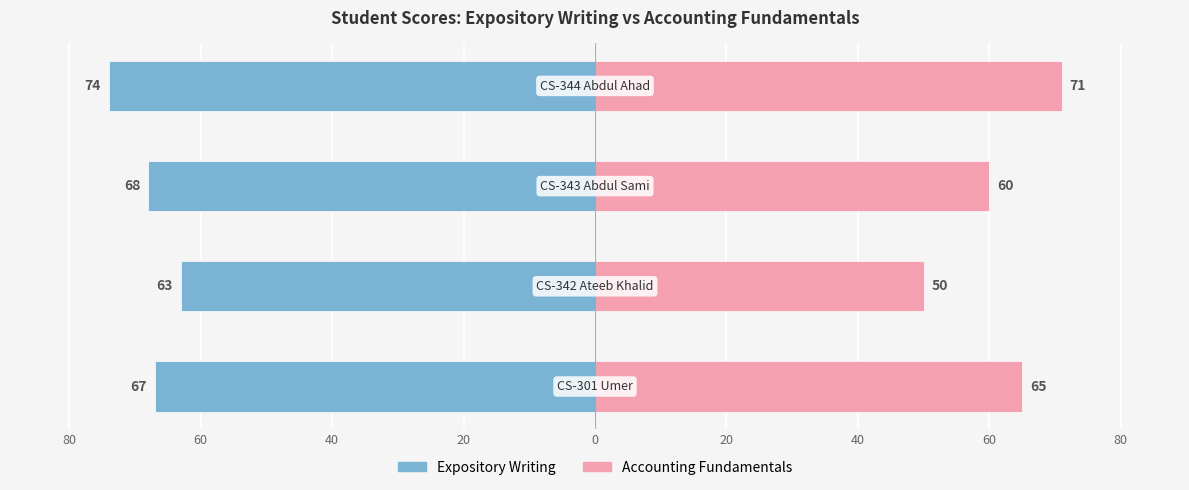

Reading left to right, transcribe all the data shown in this chart.

Expository Writing: -67	-63	-68	-74
Accounting Fundamentals: 65	50	60	71